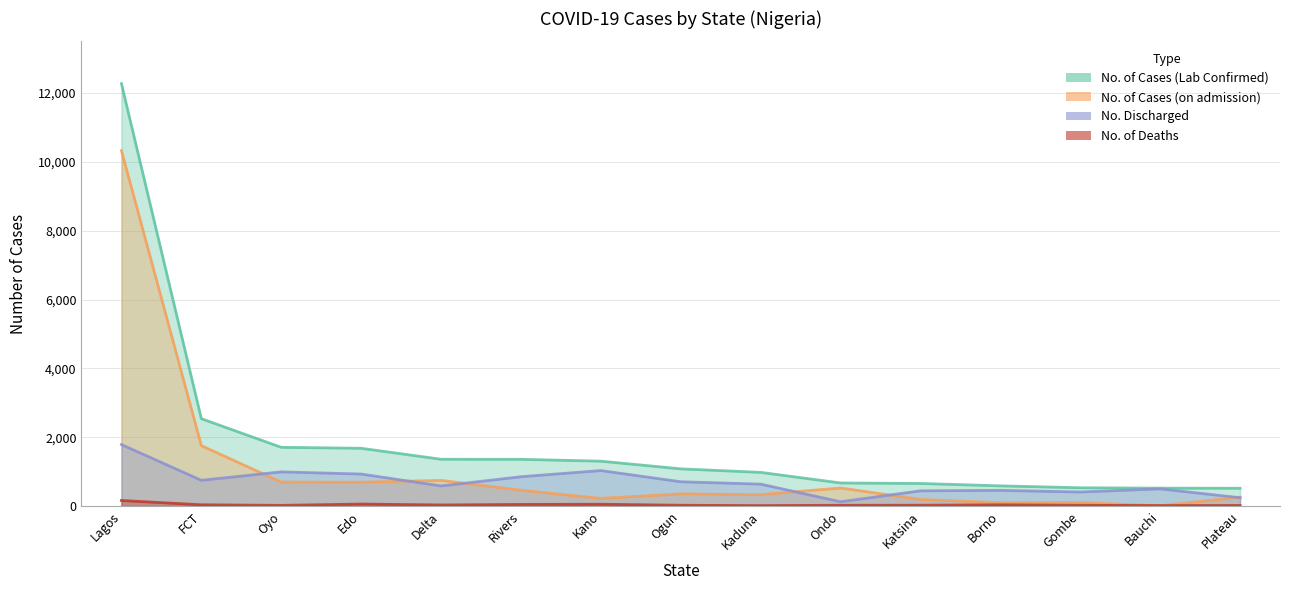

How many times do No. of Cases (on admission) and No. of Deaths cross each other?

2